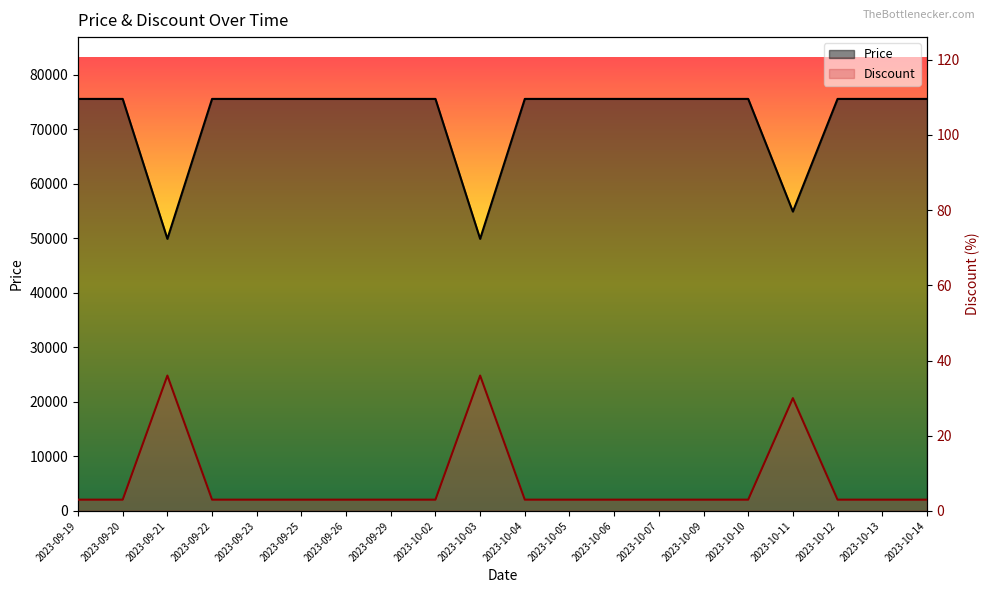

List the labels in order of Discount value, smallest first.

2023-09-19, 2023-09-20, 2023-09-22, 2023-09-23, 2023-09-25, 2023-09-26, 2023-09-29, 2023-10-02, 2023-10-04, 2023-10-05, 2023-10-06, 2023-10-07, 2023-10-09, 2023-10-10, 2023-10-12, 2023-10-13, 2023-10-14, 2023-10-11, 2023-09-21, 2023-10-03